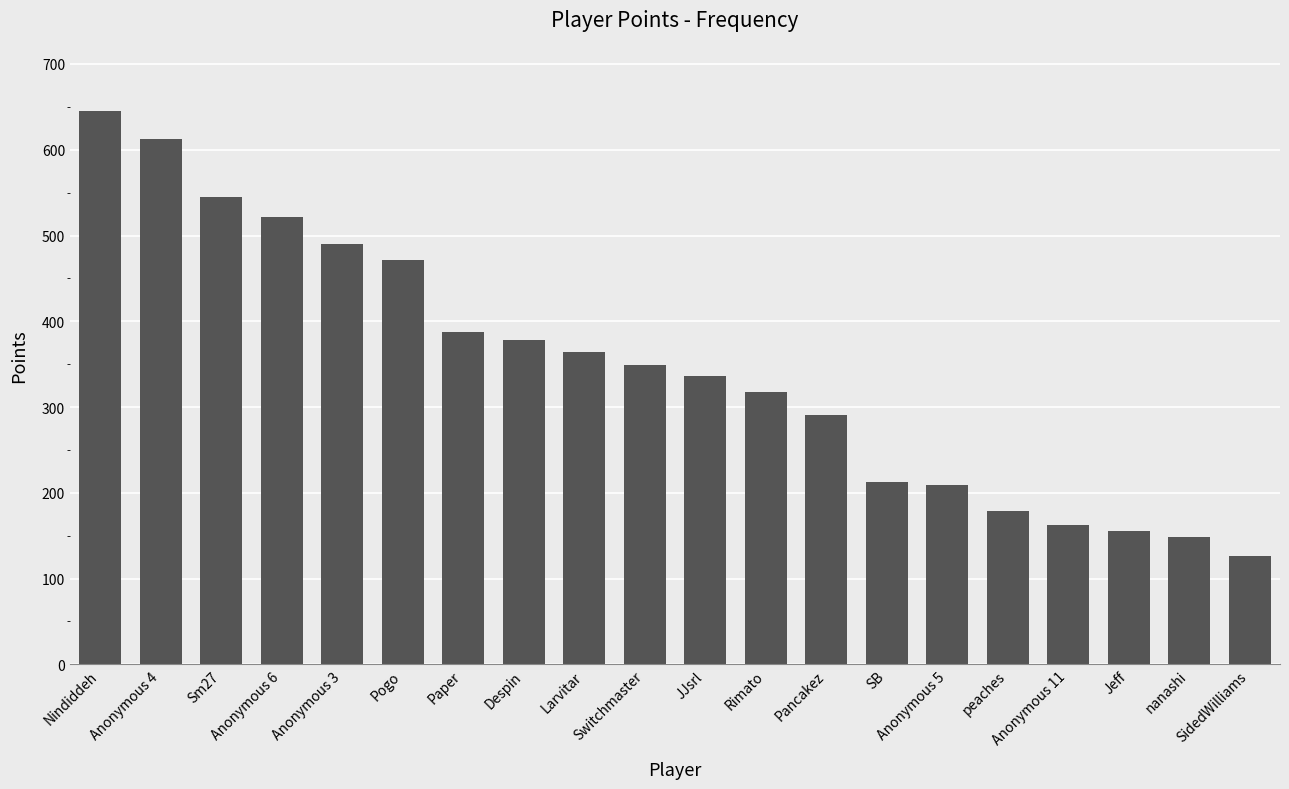

What is the sum of all values?

6903